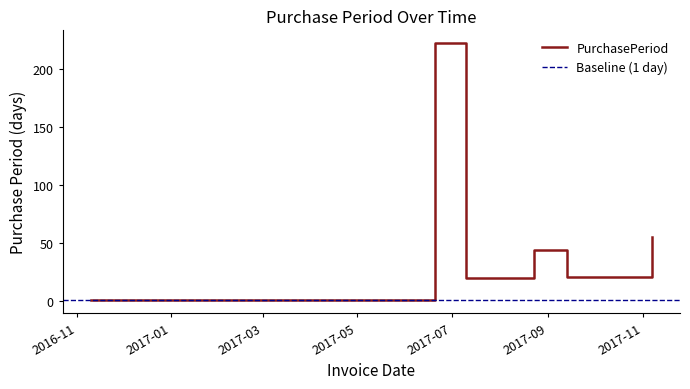

At which category does the chart reach its peak across all series?

2017-06-20